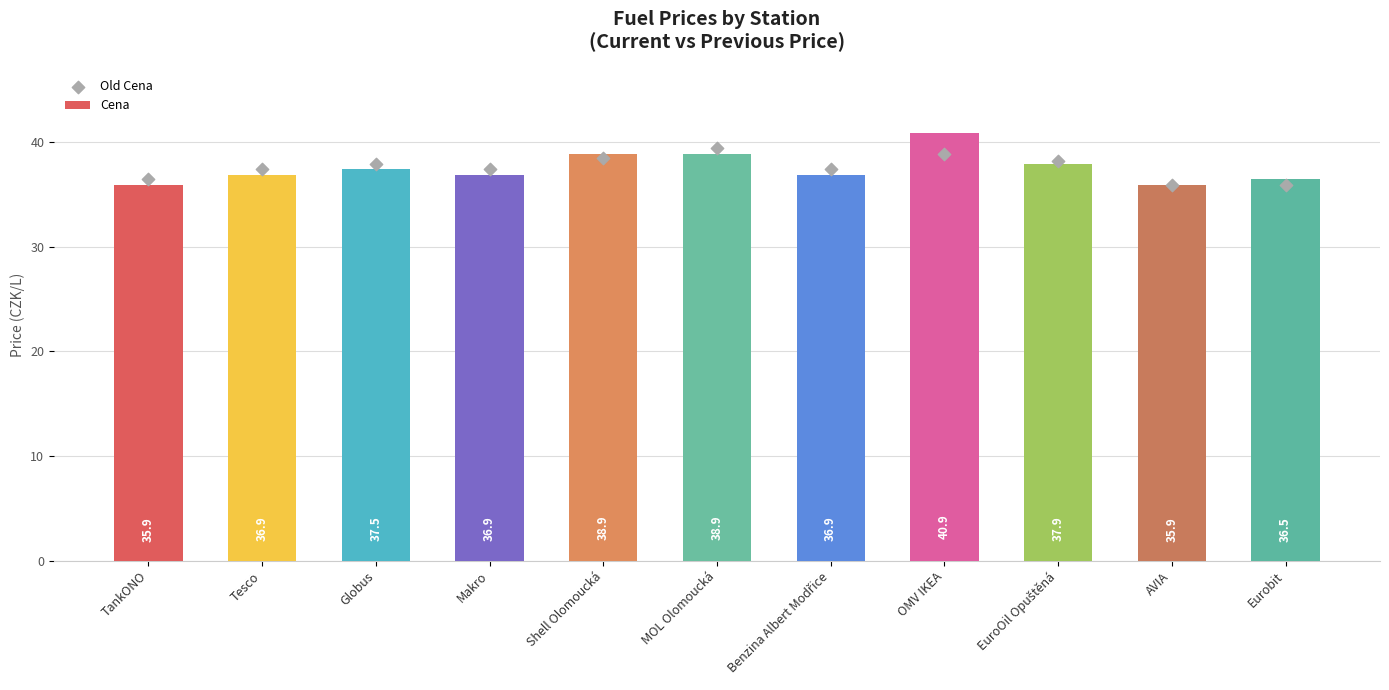

Which series contains the highest Y value?

Cena